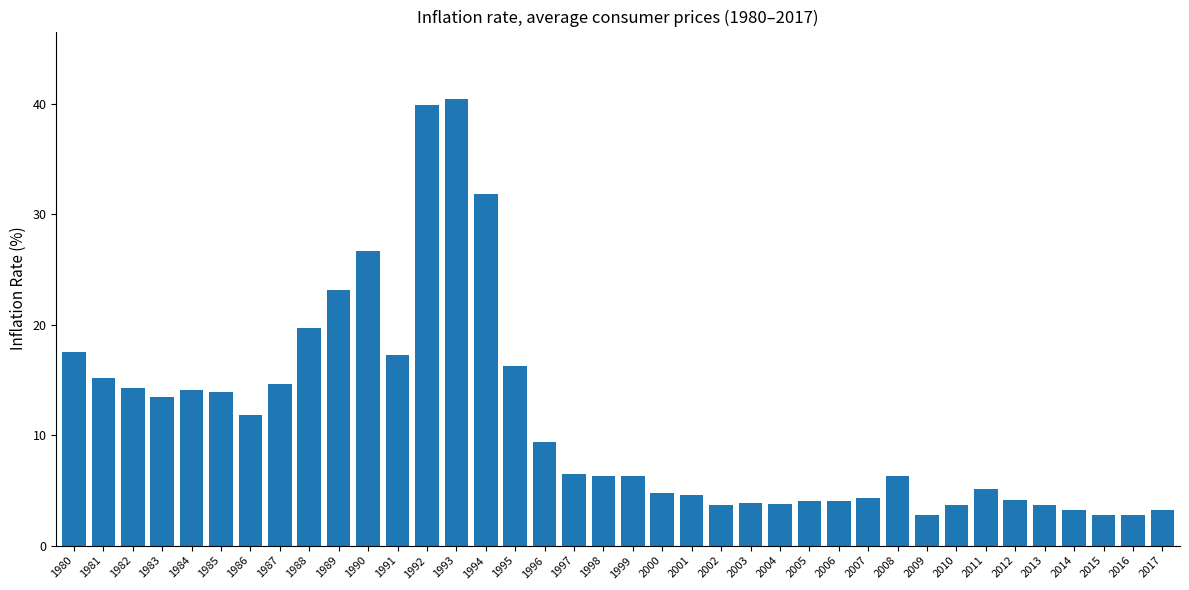

What is the change in value from 1991 to 2005?

-13.3